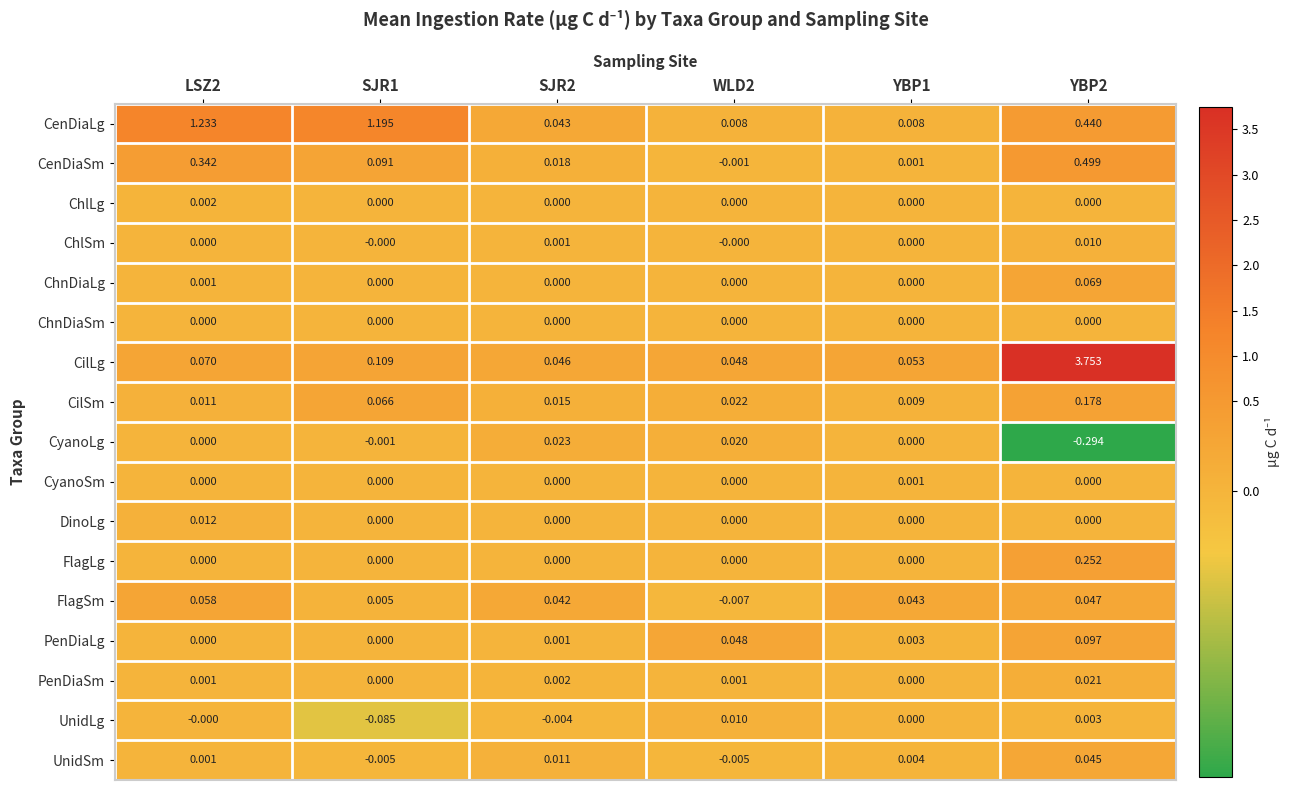

Which series has the largest total across all categories?

CilLg